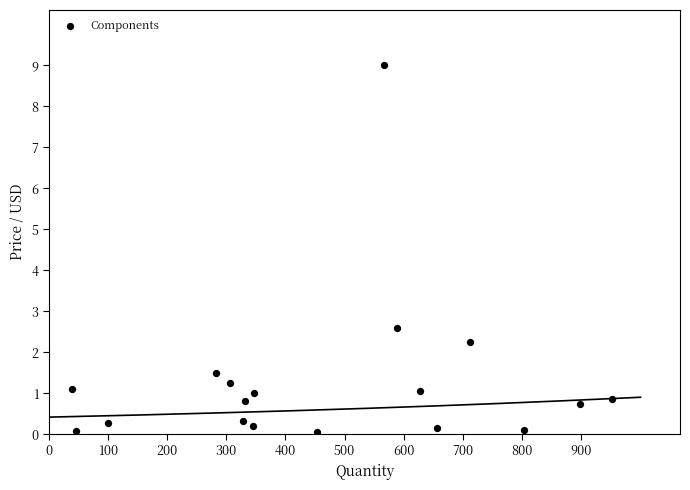

What is the range of X values (max minus min)?

914.0